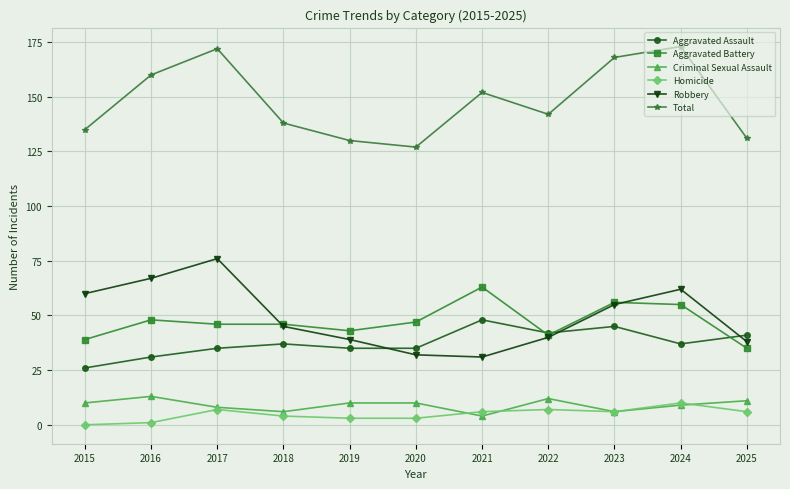

At how many categories does at least one series exceed 164?

3